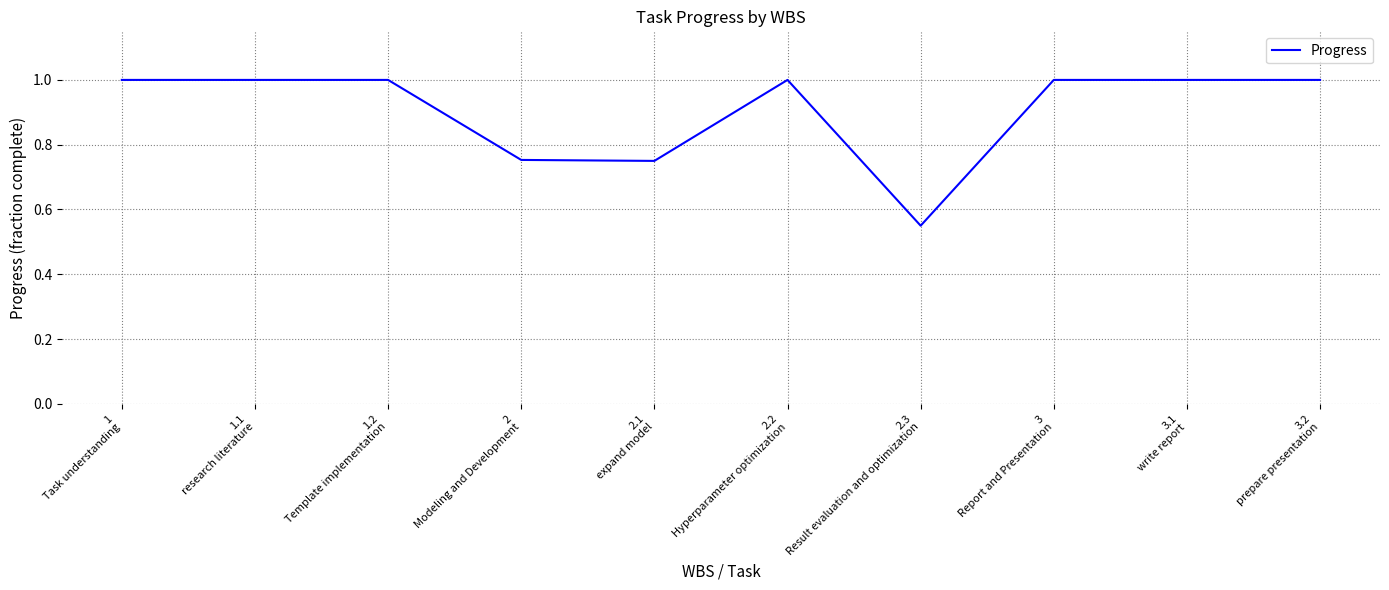

What is the maximum value shown in the chart?

1.0